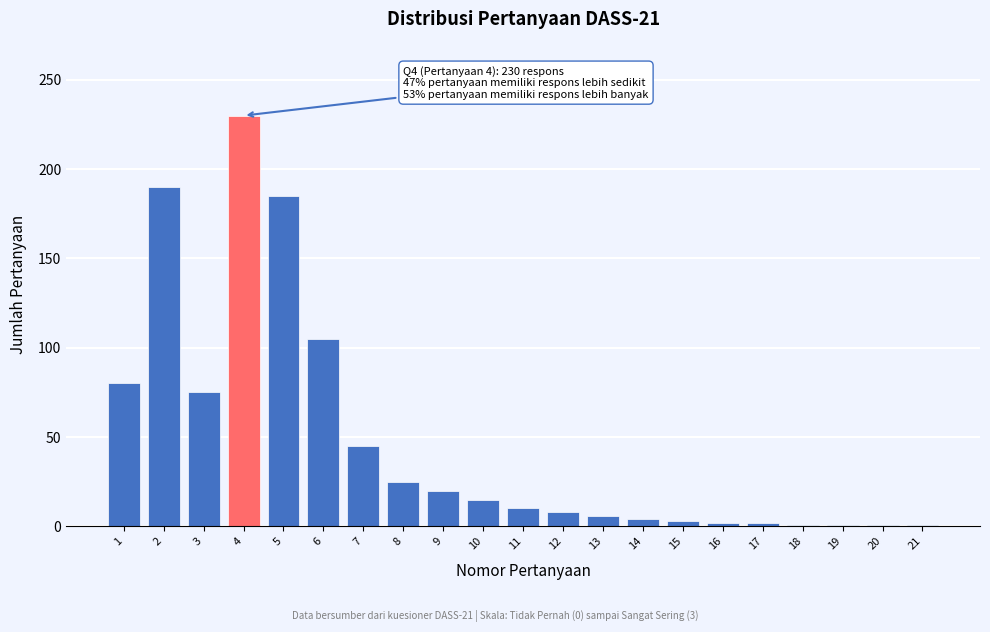

What is the difference between the maximum and second lowest values?

229